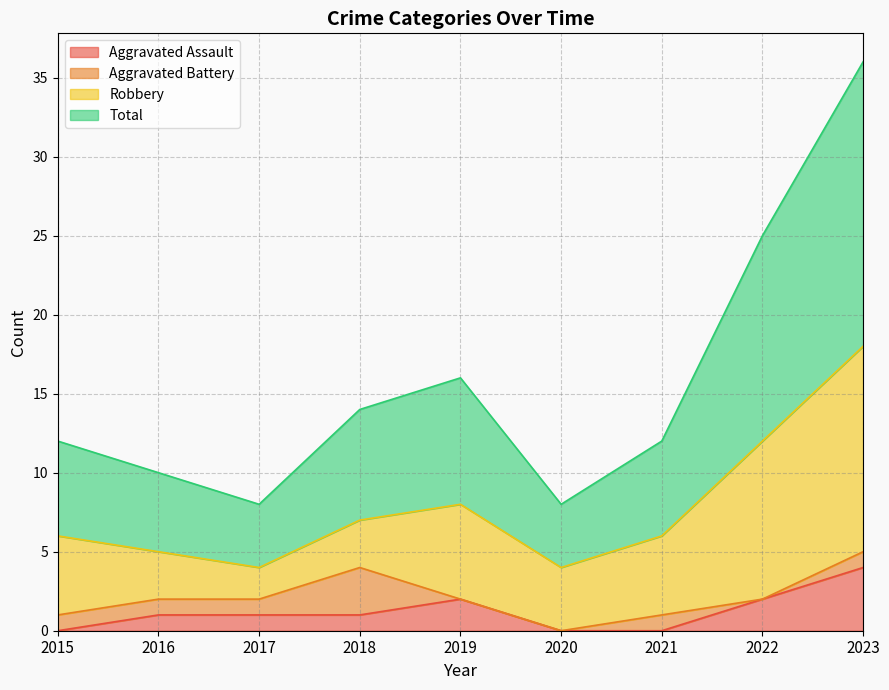

Does the chart have visible grid lines?

Yes